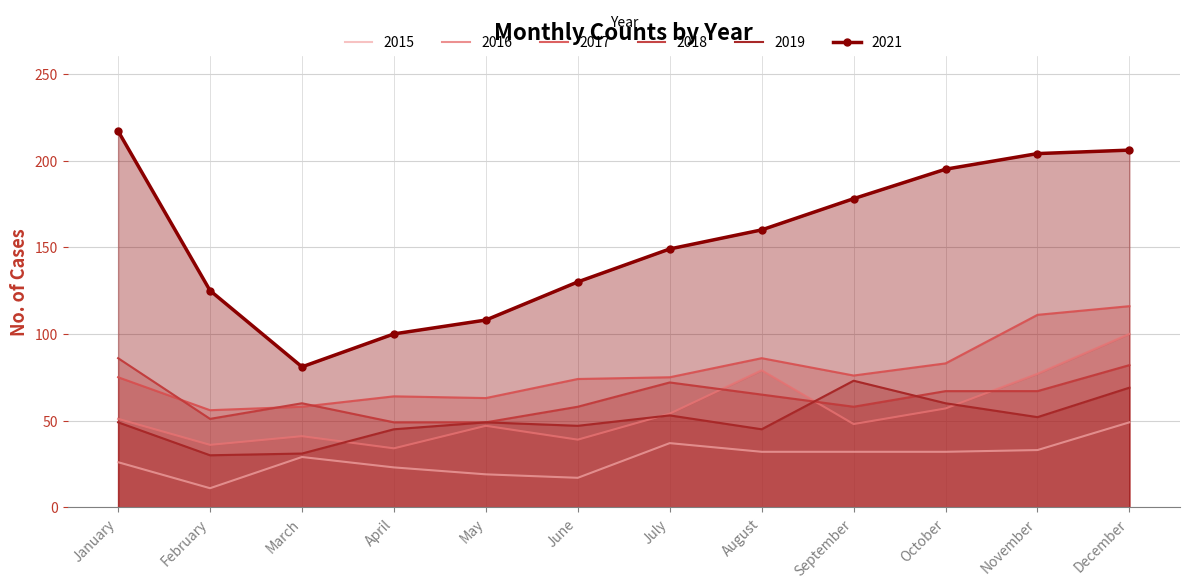

How many values in the 2017 series exceed 75?

5